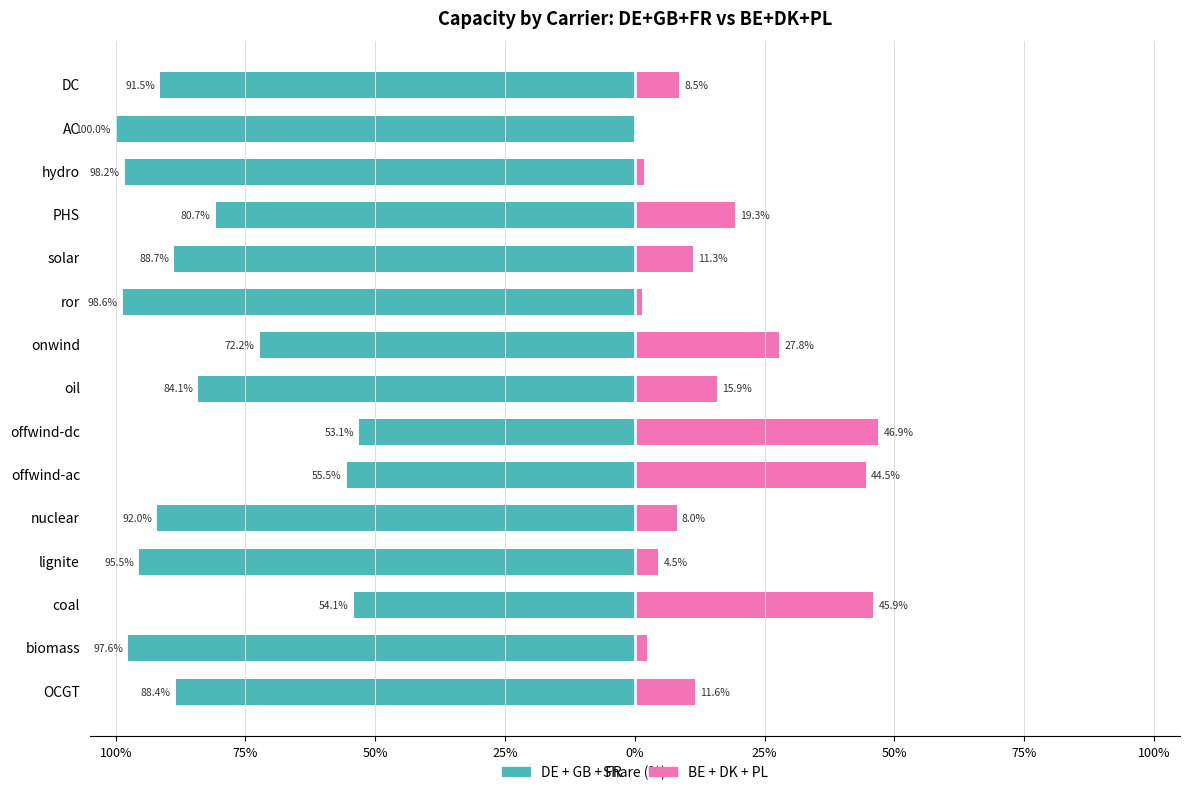

How many groups of bars are there?

15